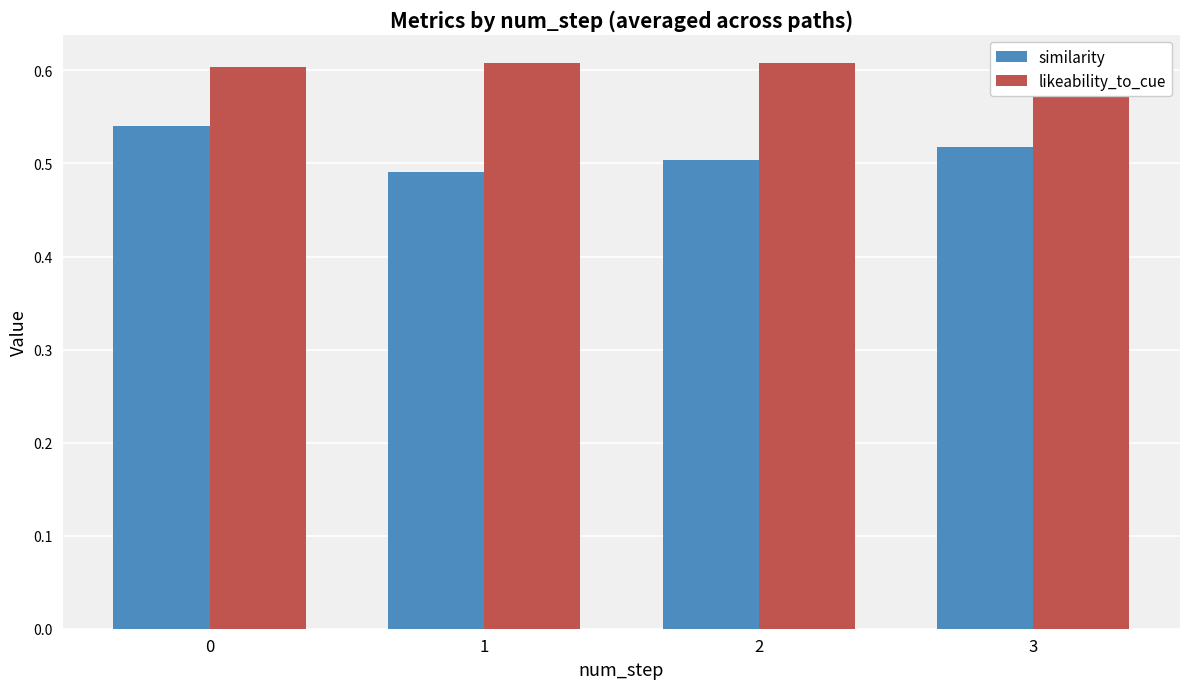

Which label corresponds to the smallest value in the chart?

1